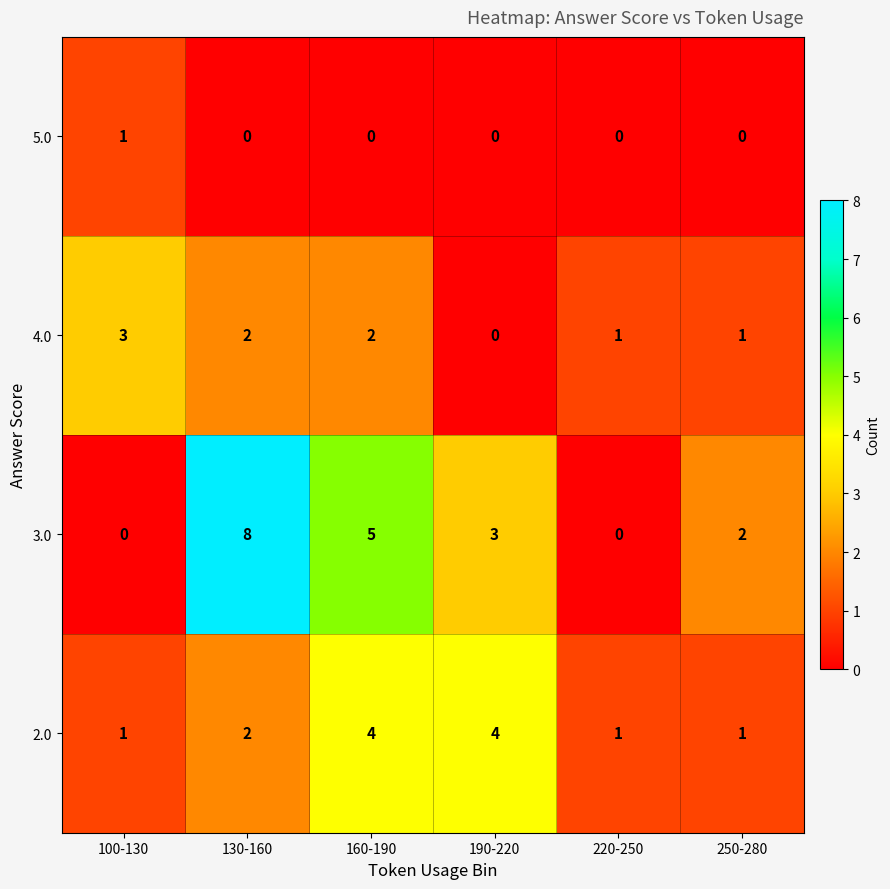

True or false: 3.0 has a value of -5 at 100-130.

False